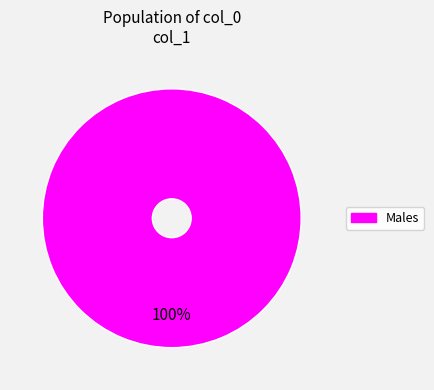

Does any single category account for the majority?

Yes